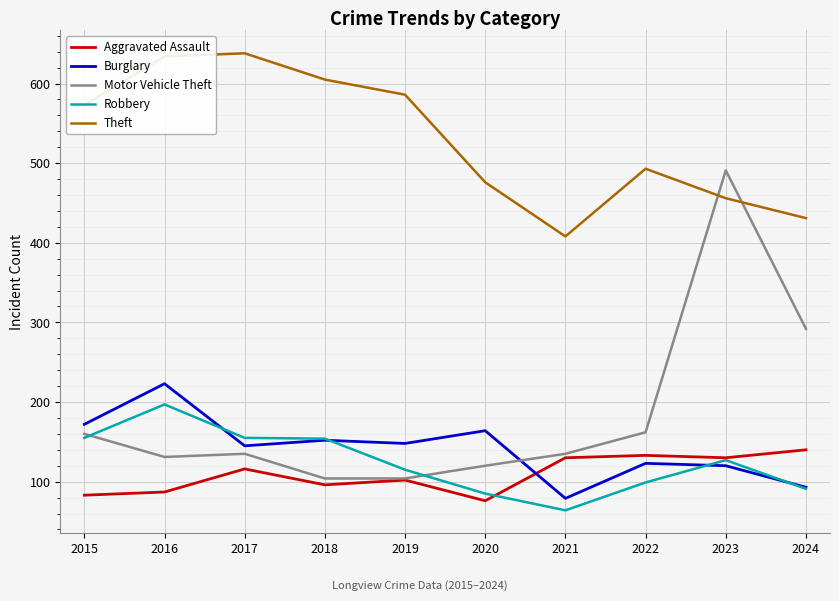

Which series changed the most between 2016 and 2023?

Motor Vehicle Theft